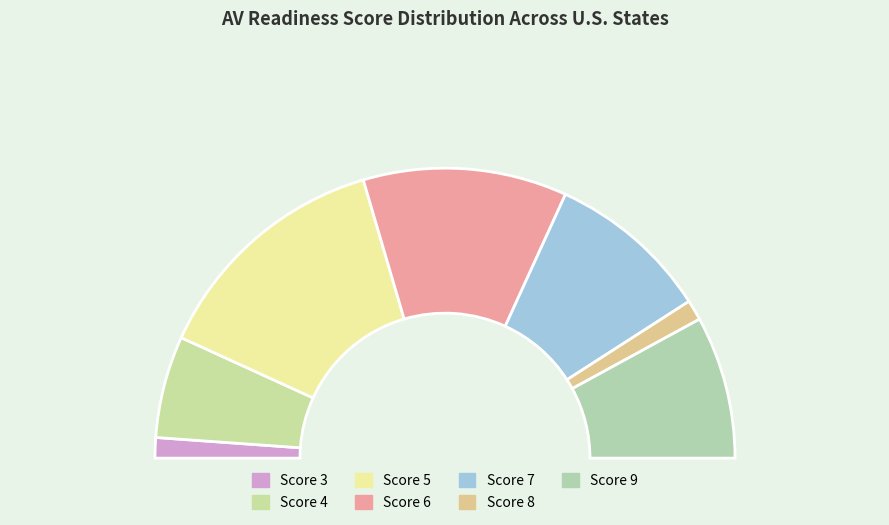

Which slice is the largest?

5